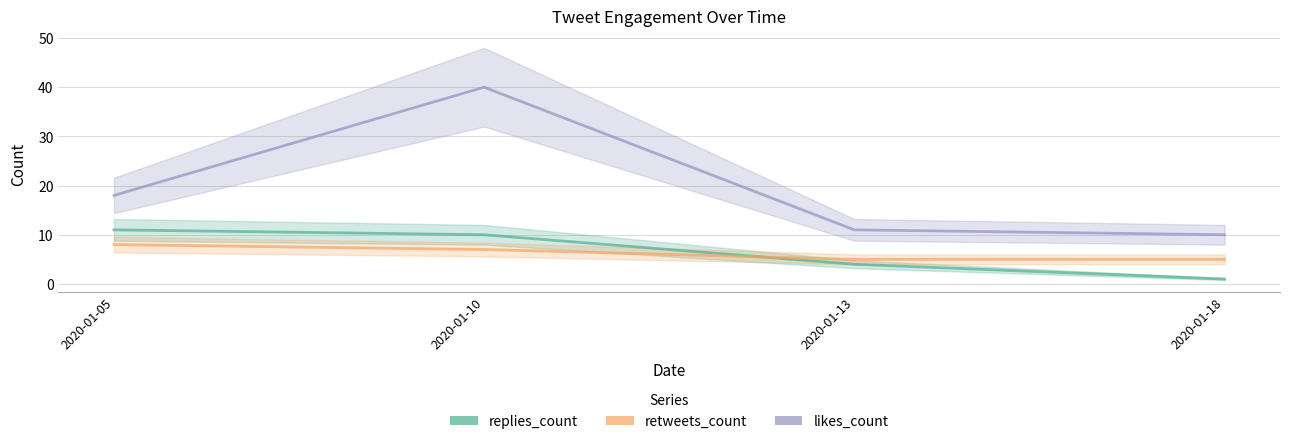

What is the value of the replies_count point at the 1st from the left?

11